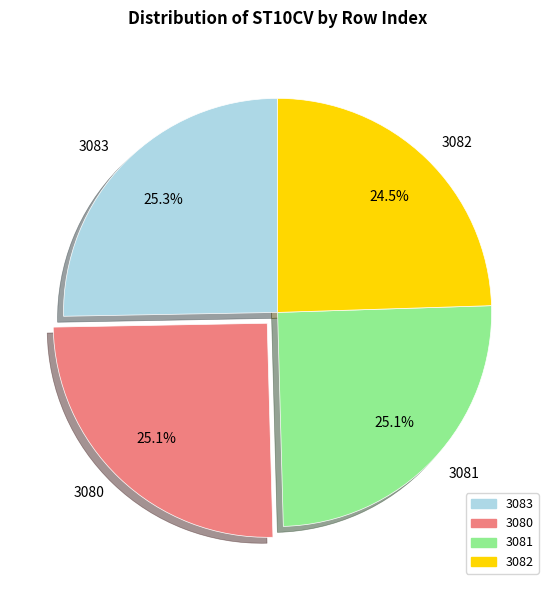

Count the number of slices in the pie.

4